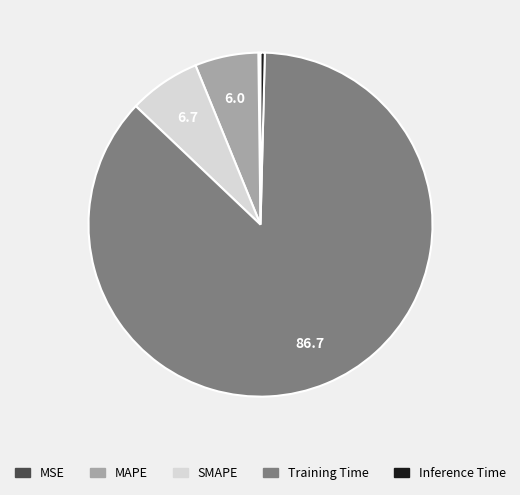

Is the sum of Training Time and SMAPE greater than half?

Yes